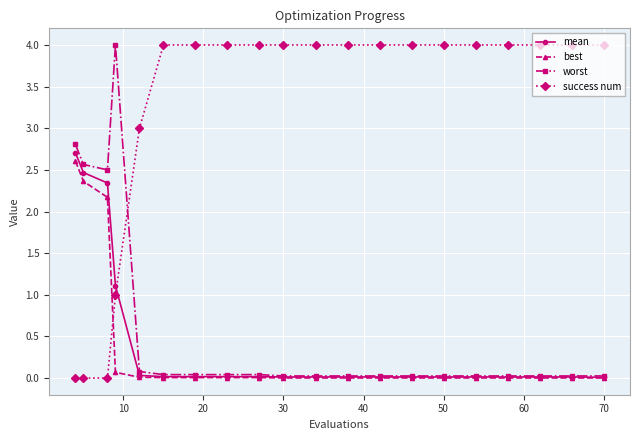

What is the greatest value displayed?

4.0